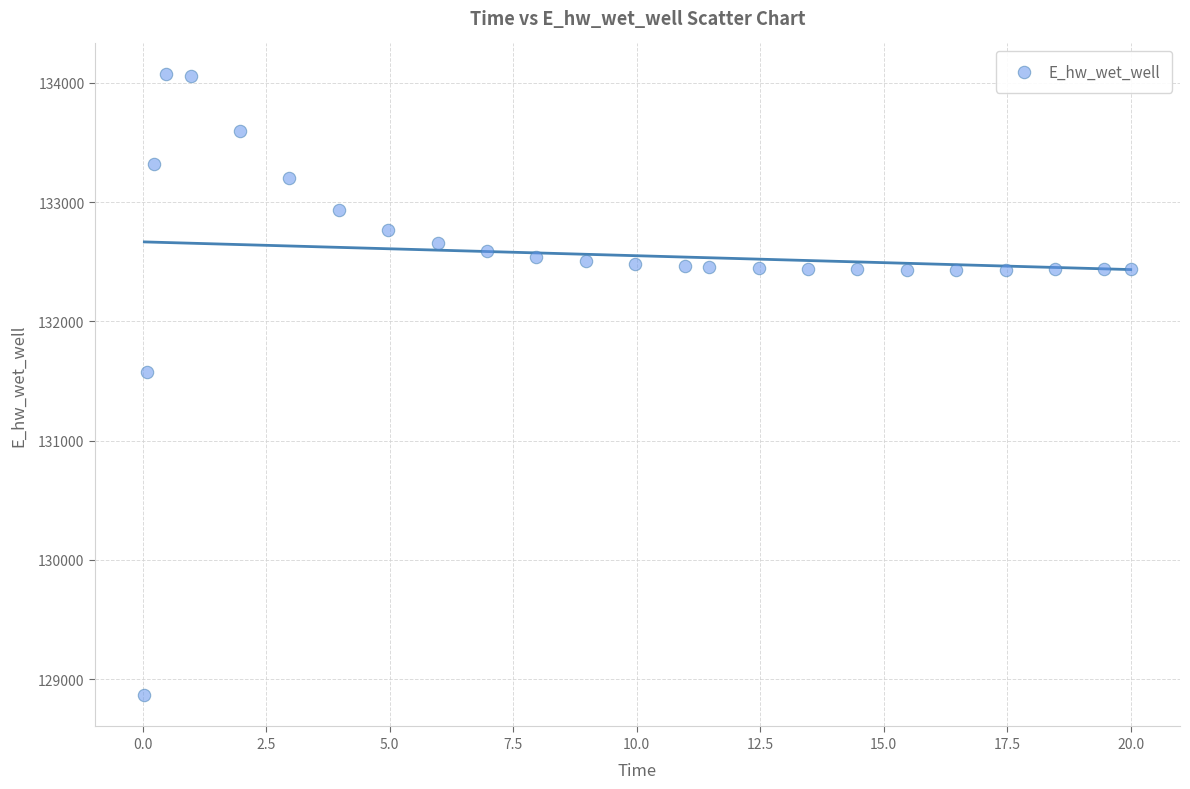

What Y value in the scatter plot is closest to 131466?

131579.0